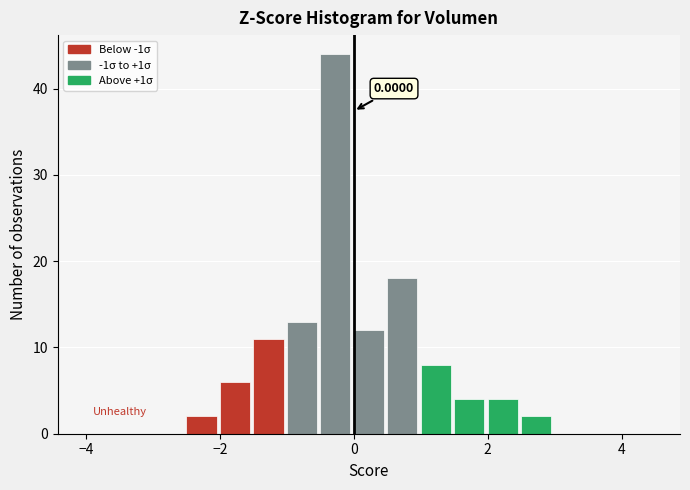

Around what value on the x-axis is the tallest bar? Give the approximate position of its centre, as read against the axis.

-0.2